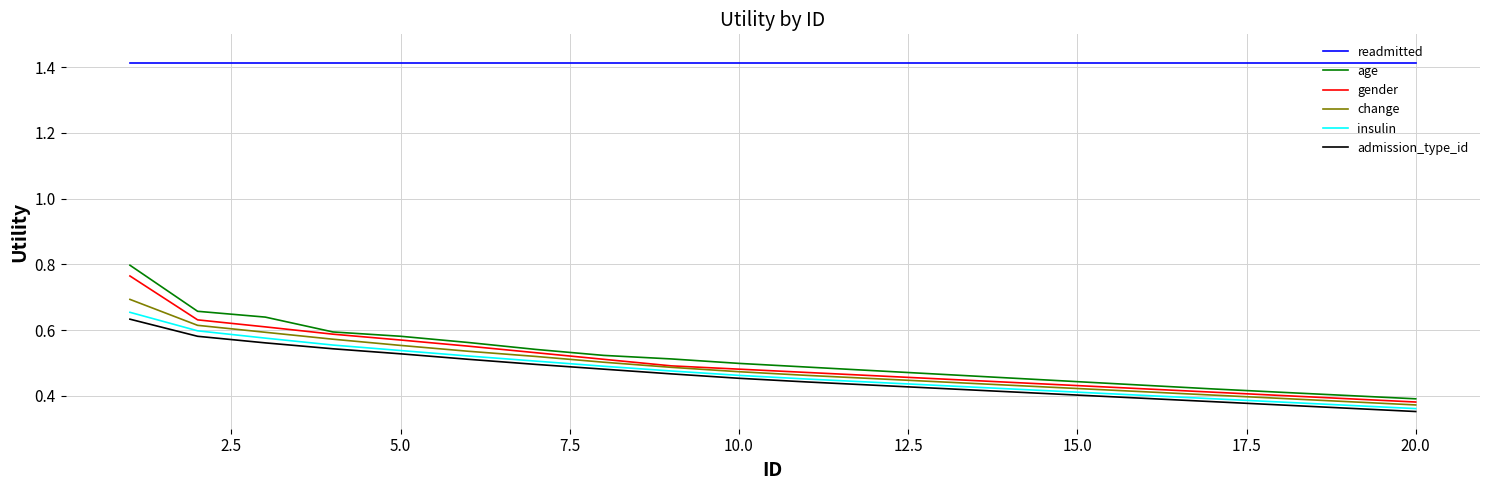

How many insulin values are between 0 and 1?

20